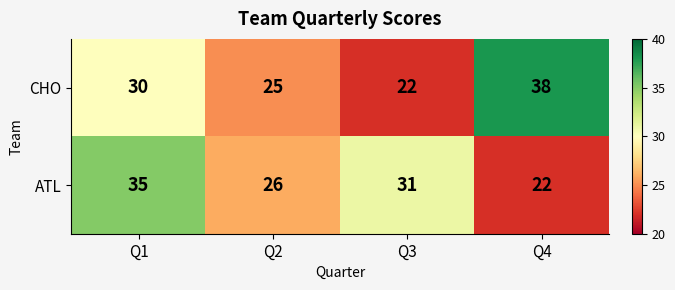

What is the difference between the maximum and second lowest values in the CHO series?

13